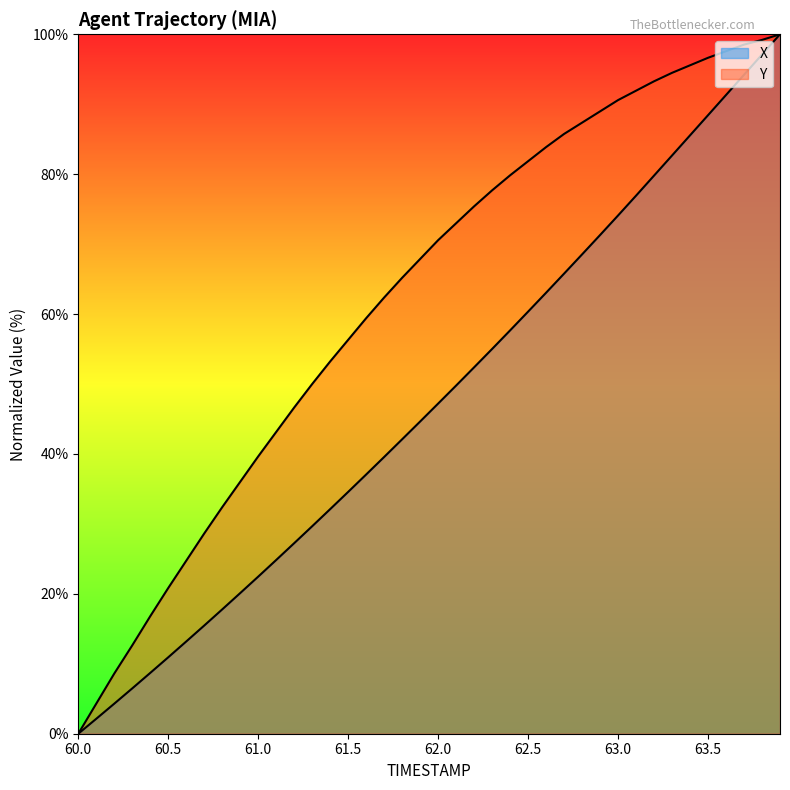

True or false: Y has a value of 12.6 at 60.3.

True